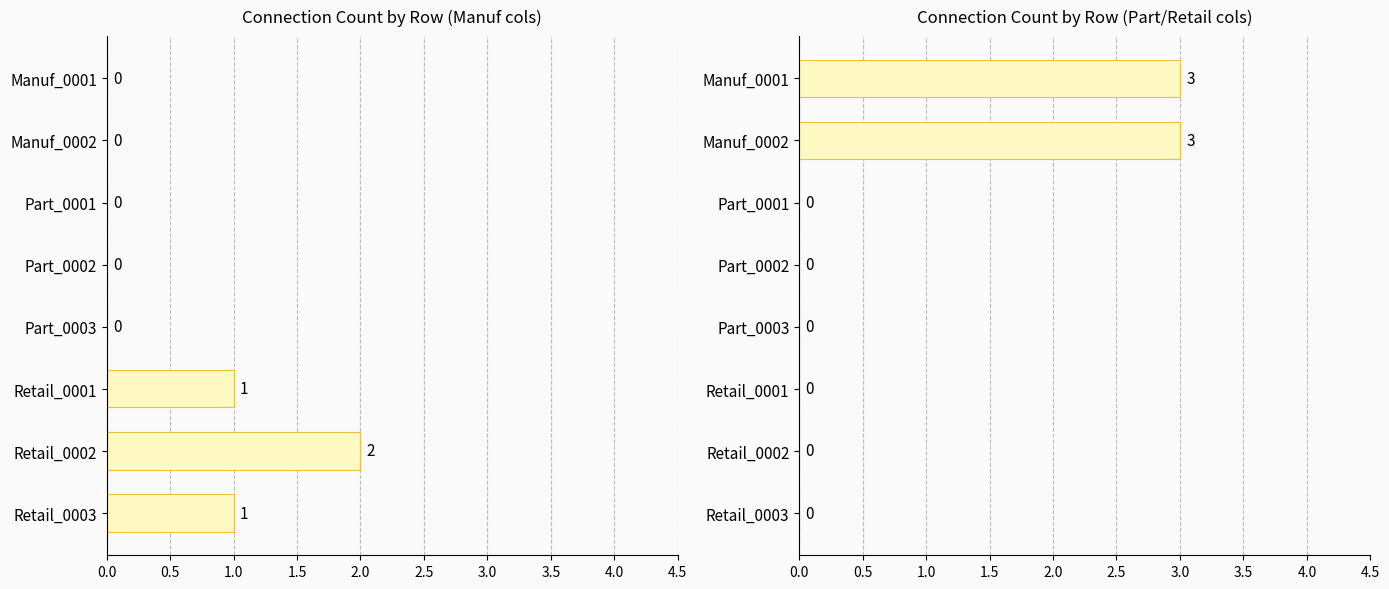

How many bars are there in total?

8